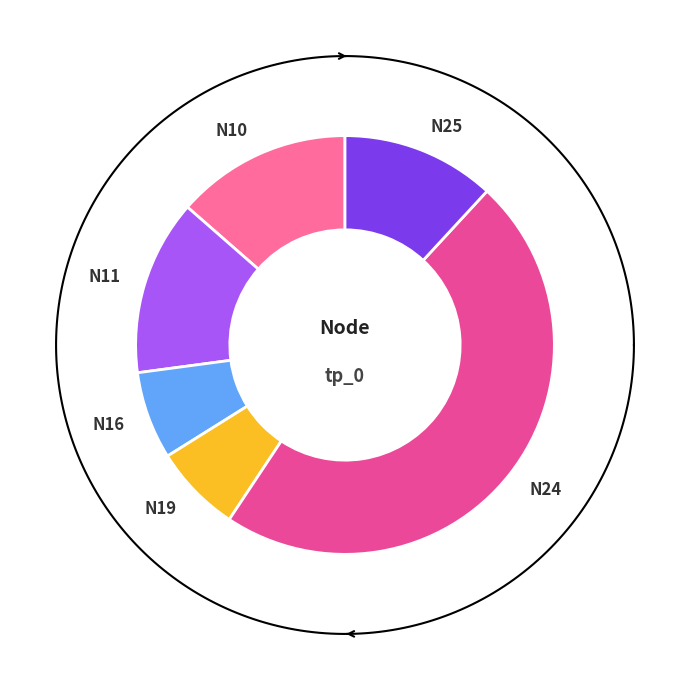

What is the total percentage of N11 and N19?

20.3%